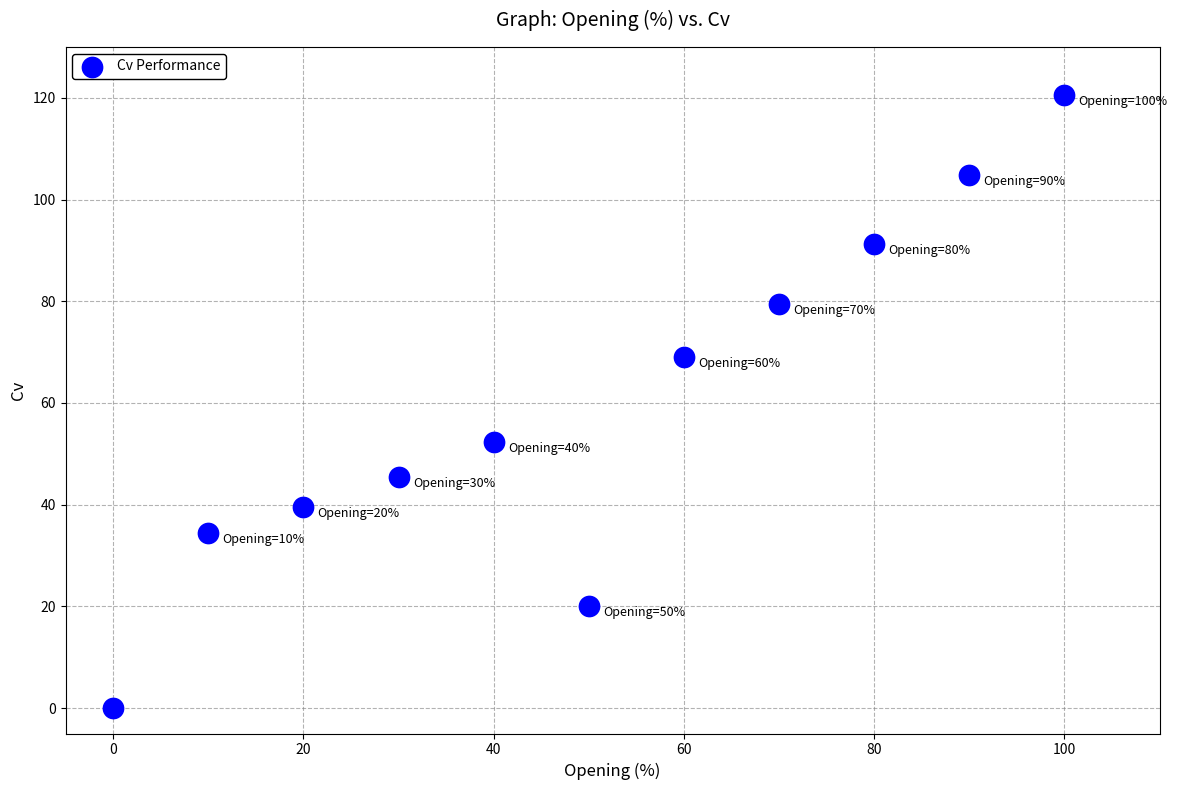

What is the range of X values (max minus min)?

100.0